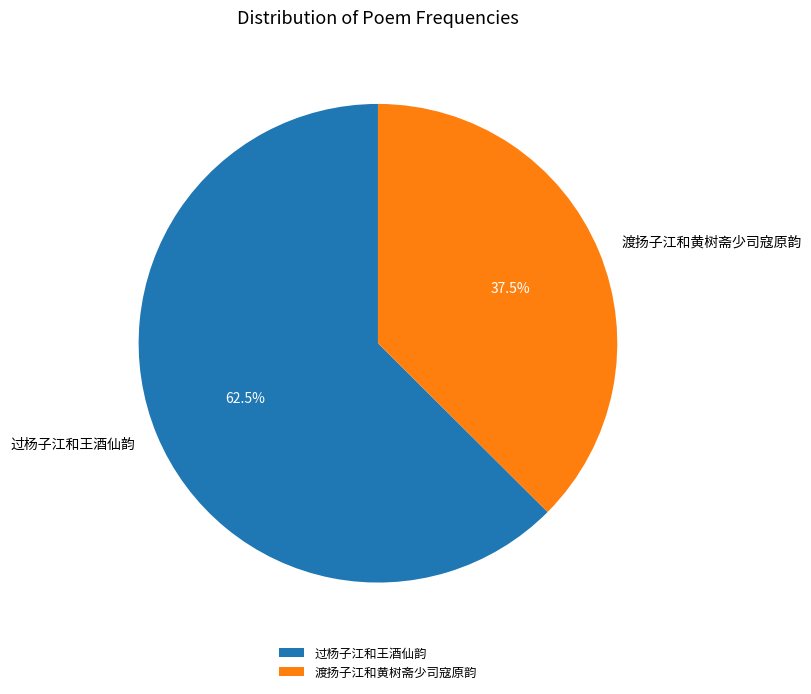

To the nearest percent, what is the difference between the largest and smallest slice percentages?

25%